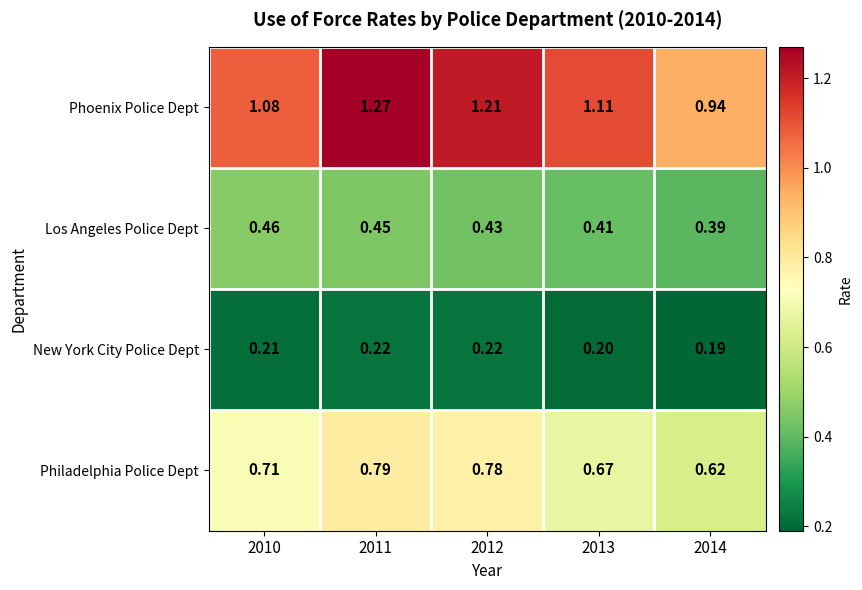

Which series has the largest total across all categories?

Phoenix Police Dept